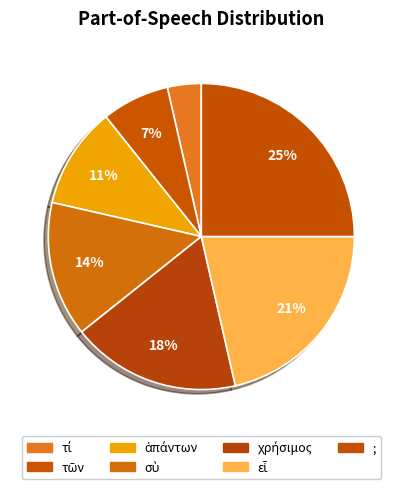

Is there any slice that represents more than half of the pie?

No